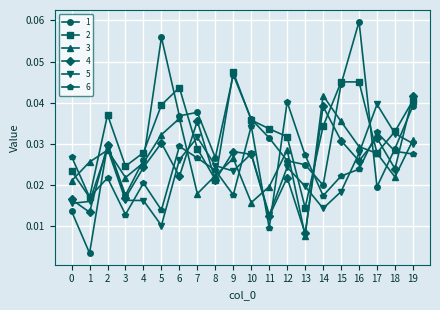

Count the 6 values in the range 0 to 1.

20